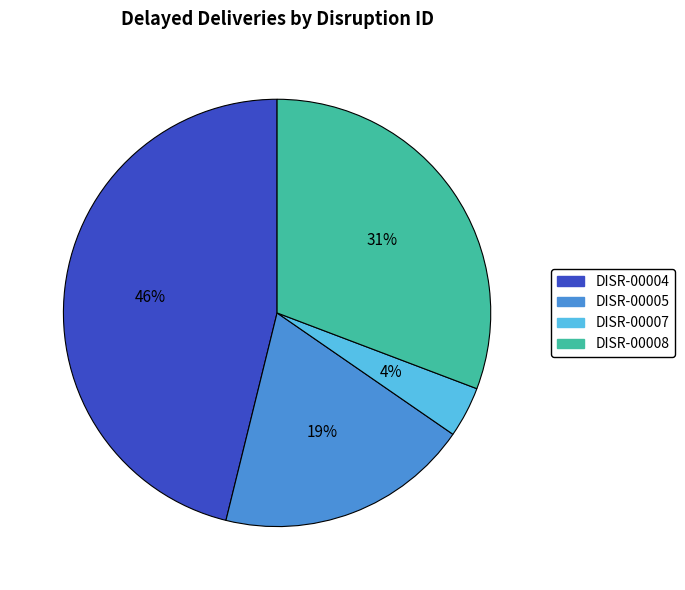

Rank the categories by value from highest to lowest.

DISR-00004, DISR-00008, DISR-00005, DISR-00007